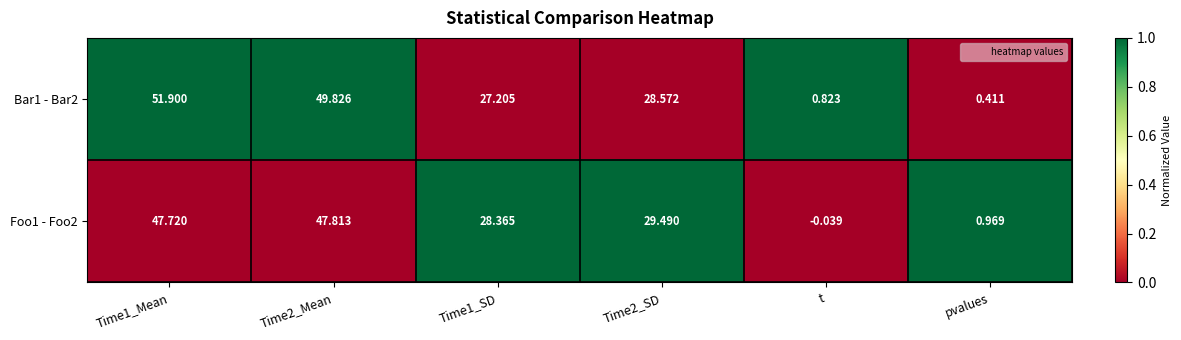

Is the value of Bar1 - Bar2 at Time1_SD greater than the value of Foo1 - Foo2 at Time1_SD?

No